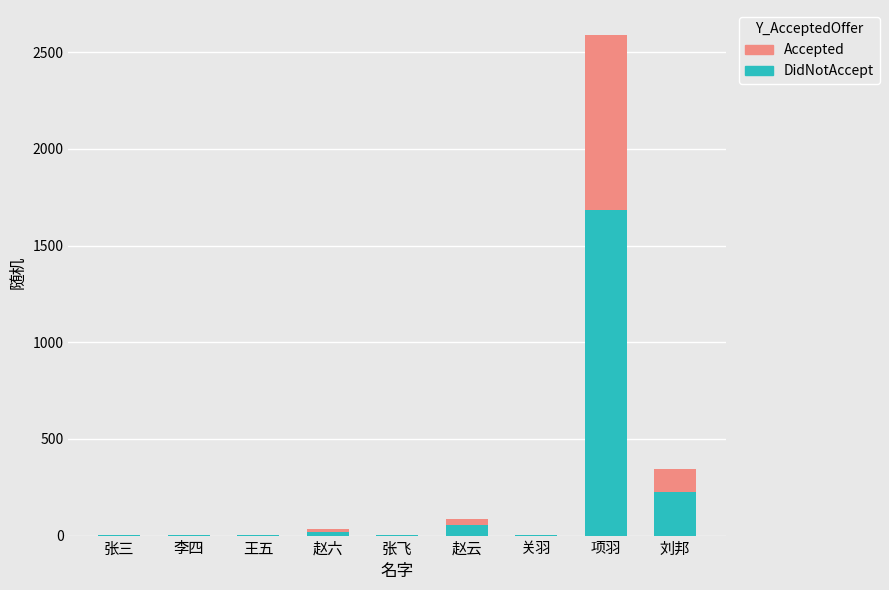

What are all the series names shown in the legend?

Accepted, DidNotAccept